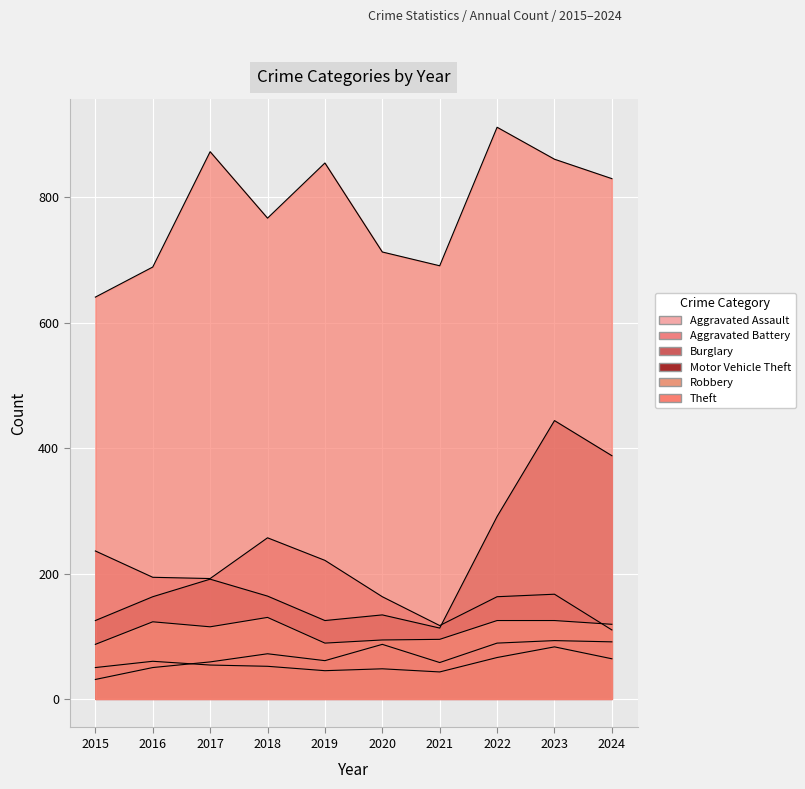

True or false: Aggravated Assault has more than 0 interior local peaks.

True